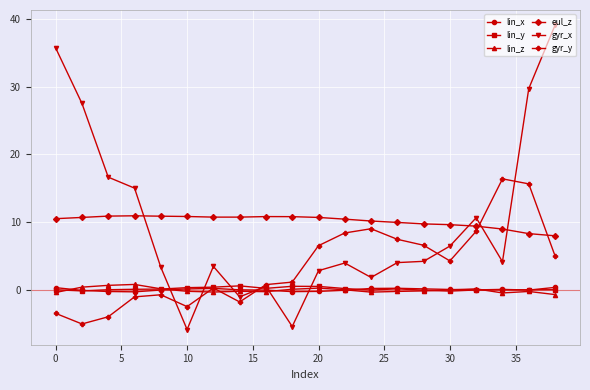

How many lines are shown in the chart?

6